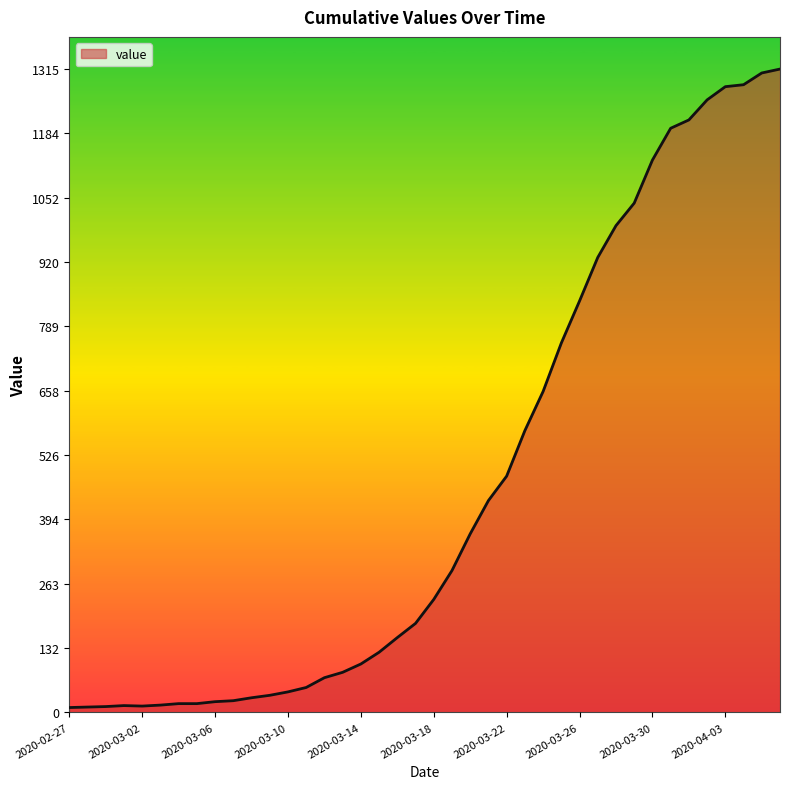

What is the greatest value displayed?

1315